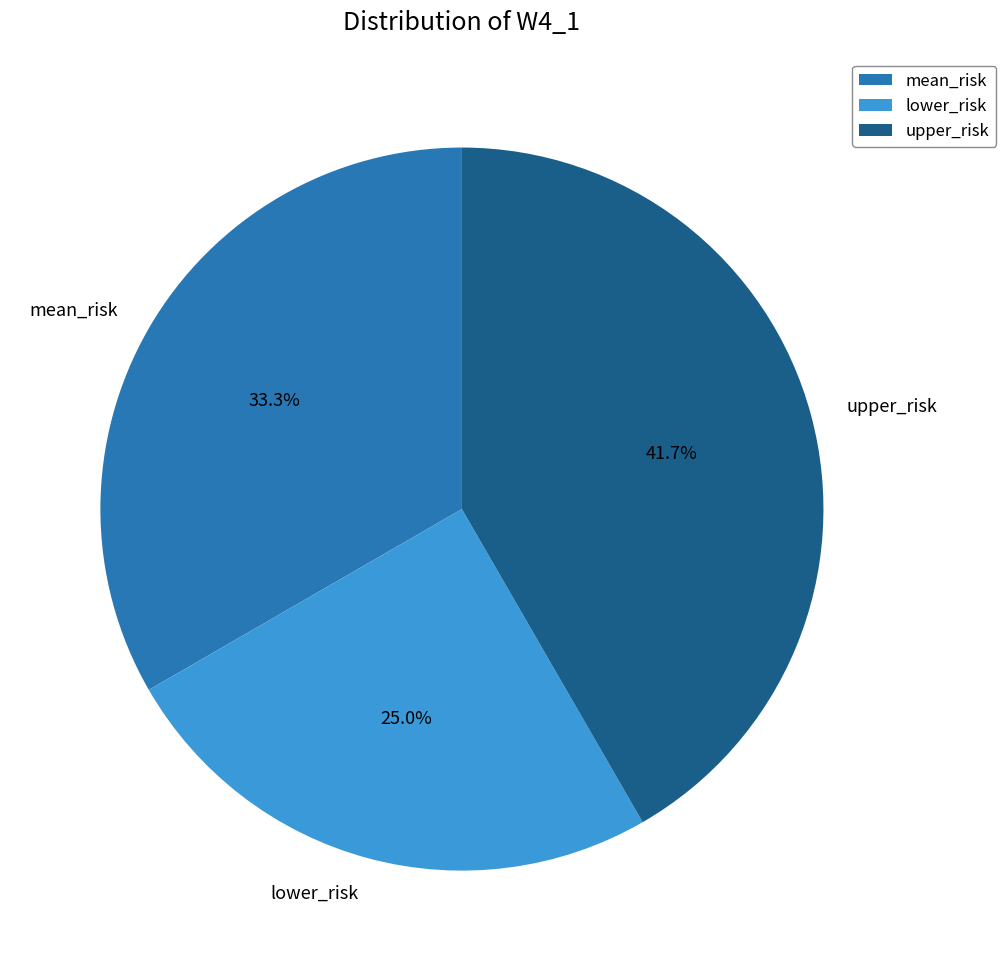

To the nearest percent, what is the average slice percentage?

33%